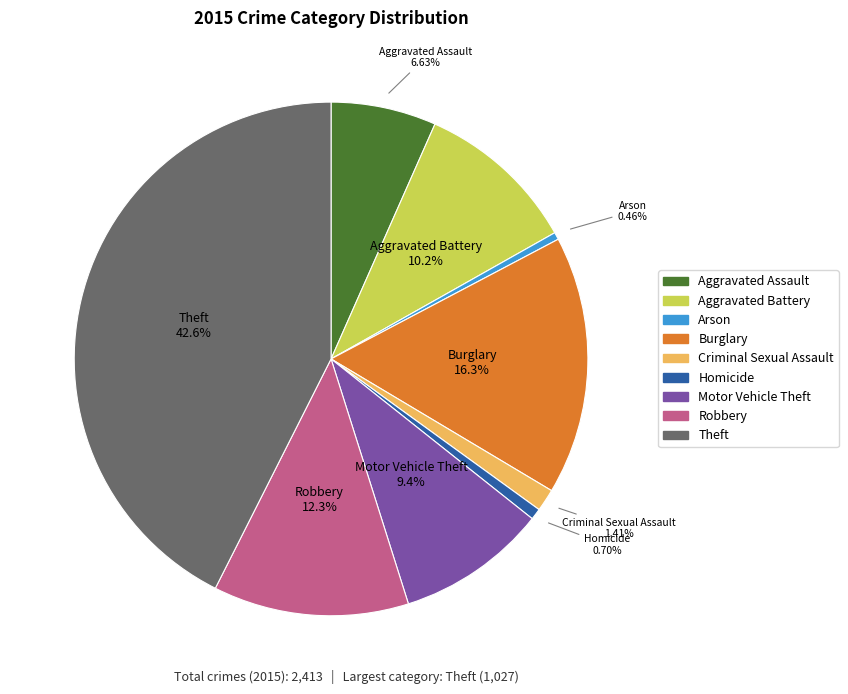

Does any single category account for the majority?

No